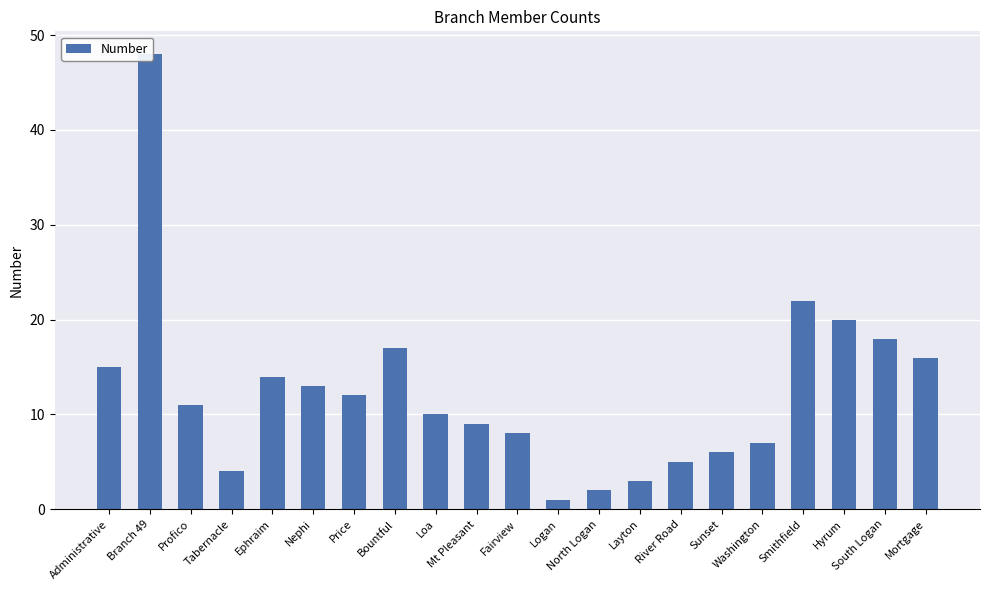

Which label corresponds to the largest value in the chart?

Branch 49